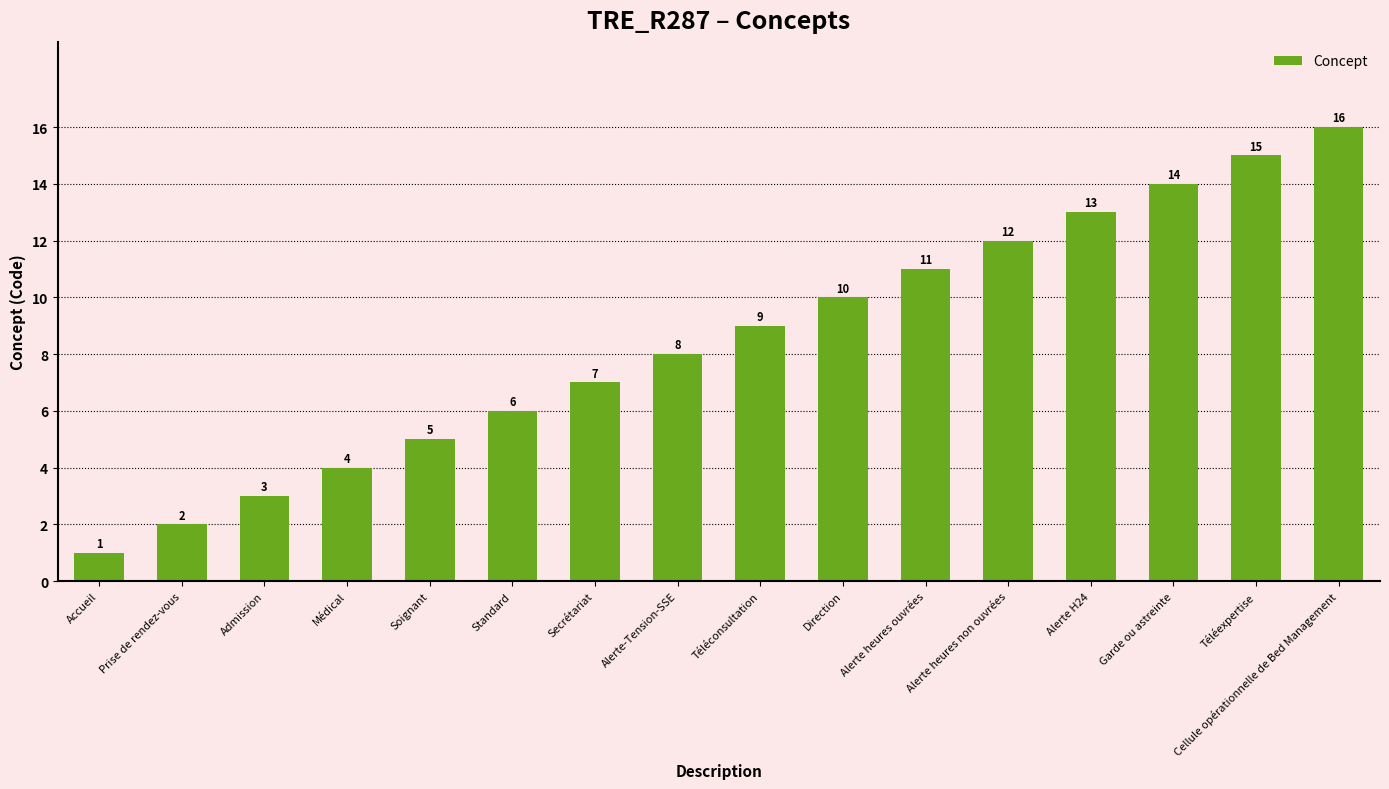

What is the sum of all values?

136